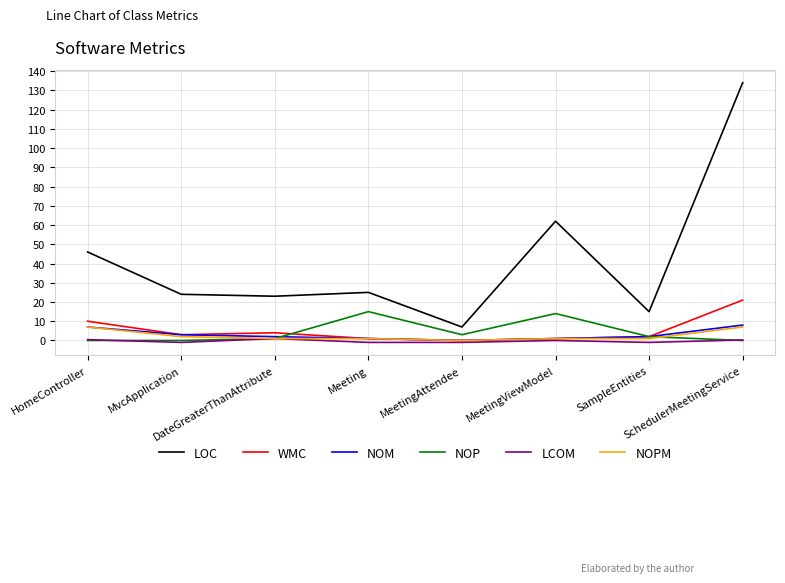

Which series has the largest range (max minus min)?

LOC